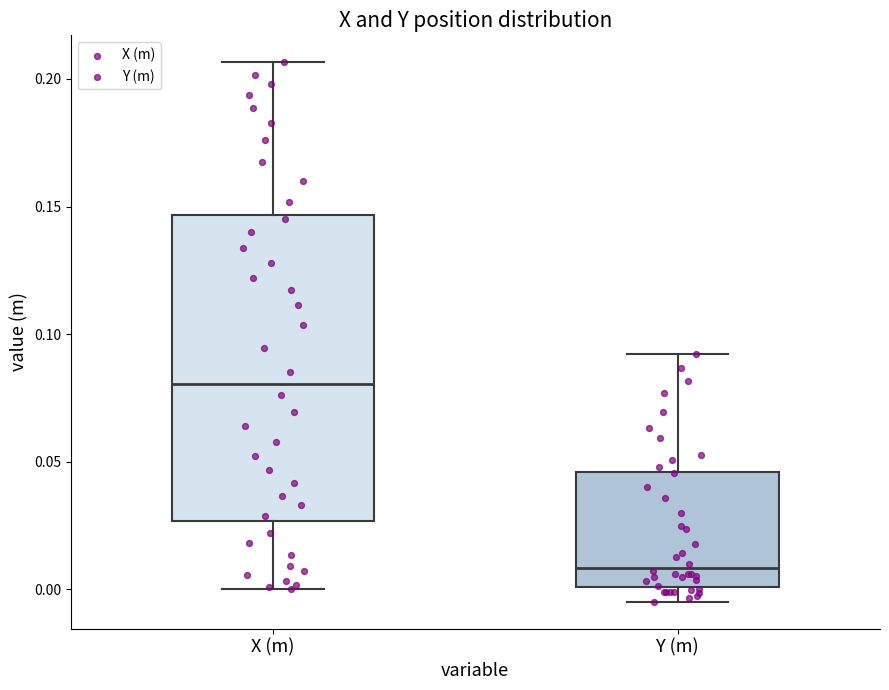

Reading left to right, read every box against the y-axis: the position of its median line, the range the box covers, and the ends of its whiskers. The values are not printed on the chart, so give them approximately, as read against the axis.

X (m): median 0.080, box 0.025 to 0.145, whiskers 0.000 to 0.205
Y (m): median 0.010, box 0.000 to 0.045, whiskers -0.005 to 0.090